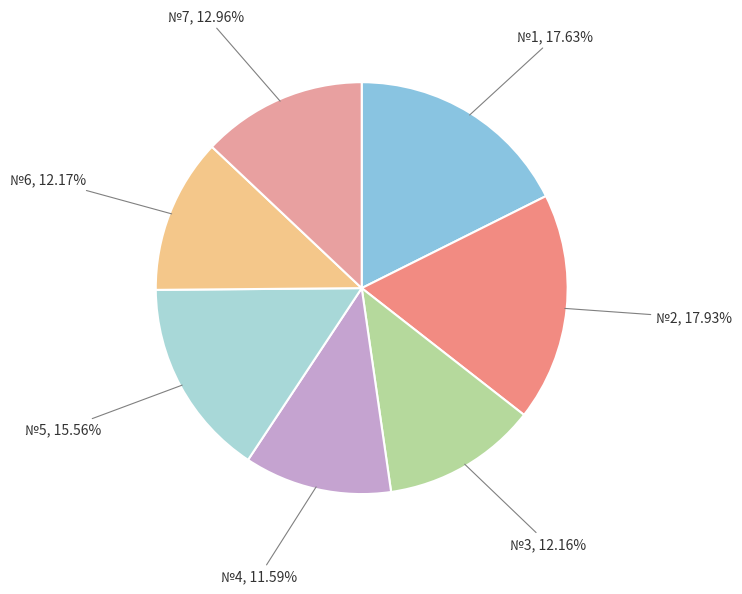

How many segments does this pie chart have?

7